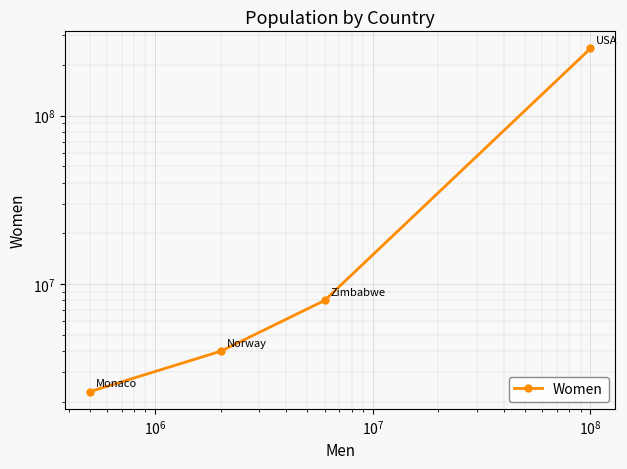

What is the sum of all values?

264300000